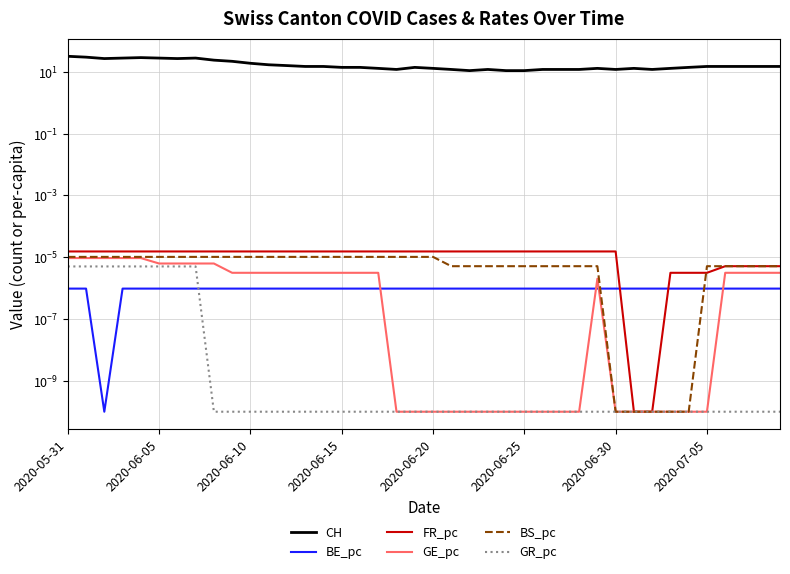

True or false: BS_pc and GR_pc cross at least once.

False